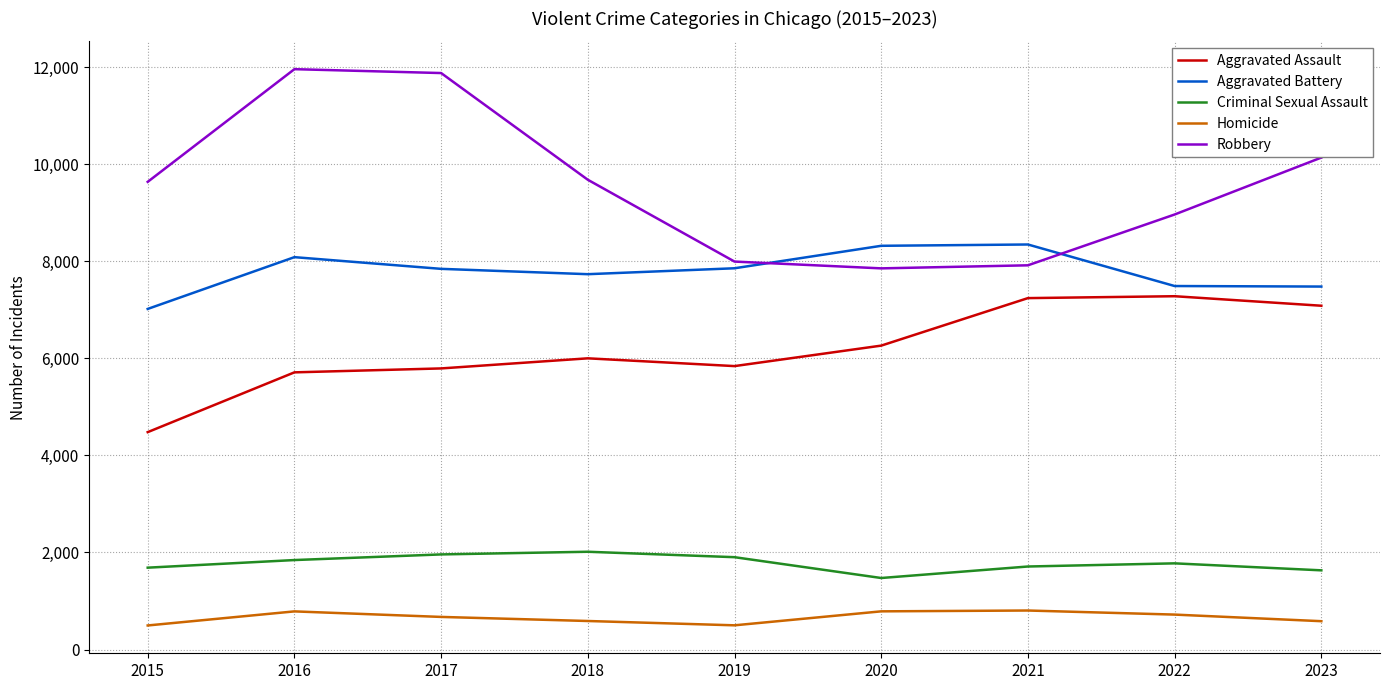

How many times do Robbery and Aggravated Battery cross each other?

2